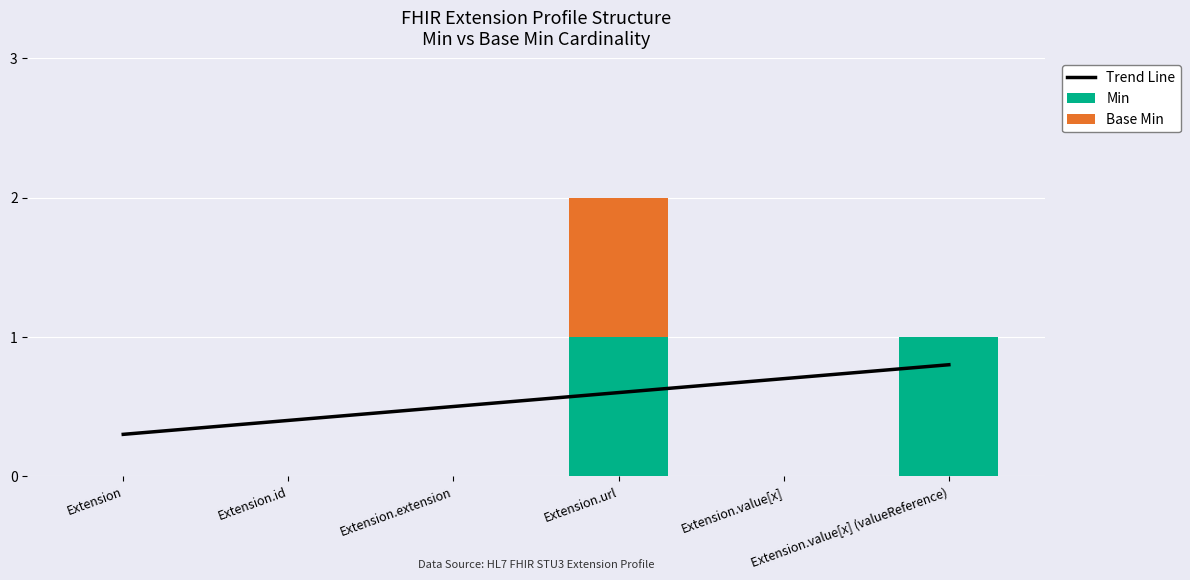

The Trend Line series shows 0.2 at Extension.extension. True or false?

False